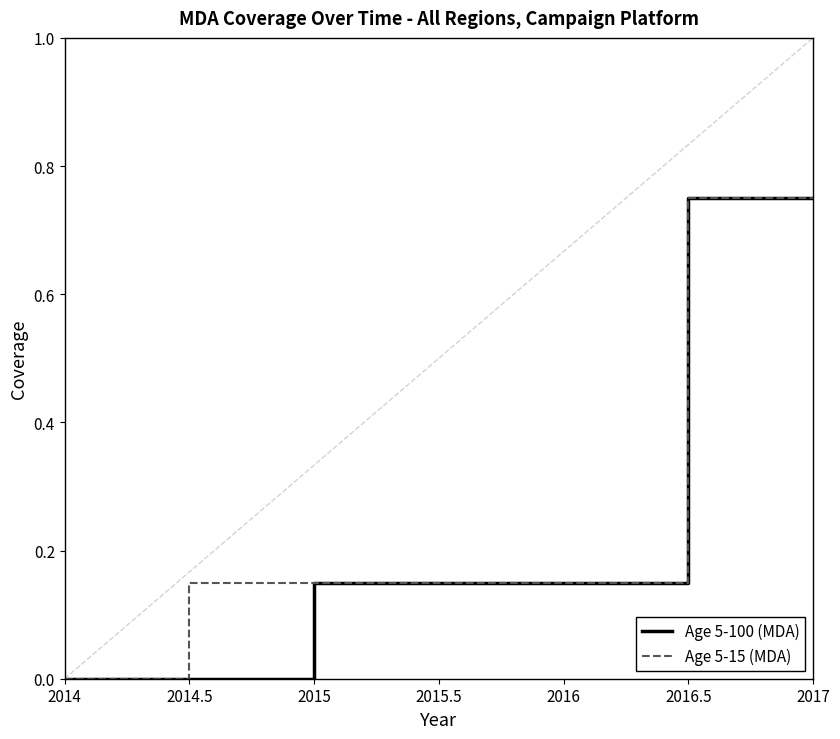

Which category has the lowest value in the Age 5-15 (MDA) series?

2014